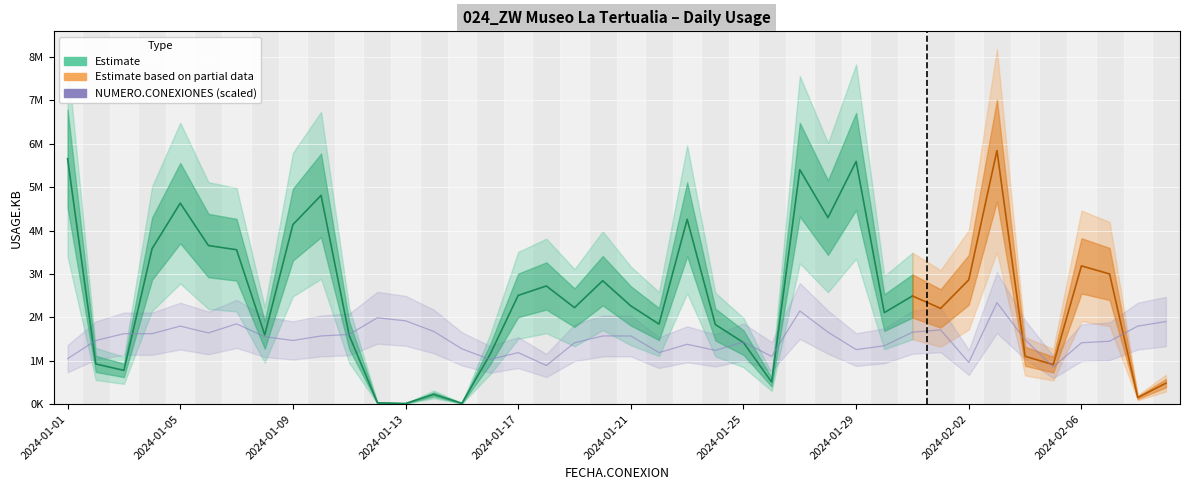

What position from the left is 2024-01-25?

25